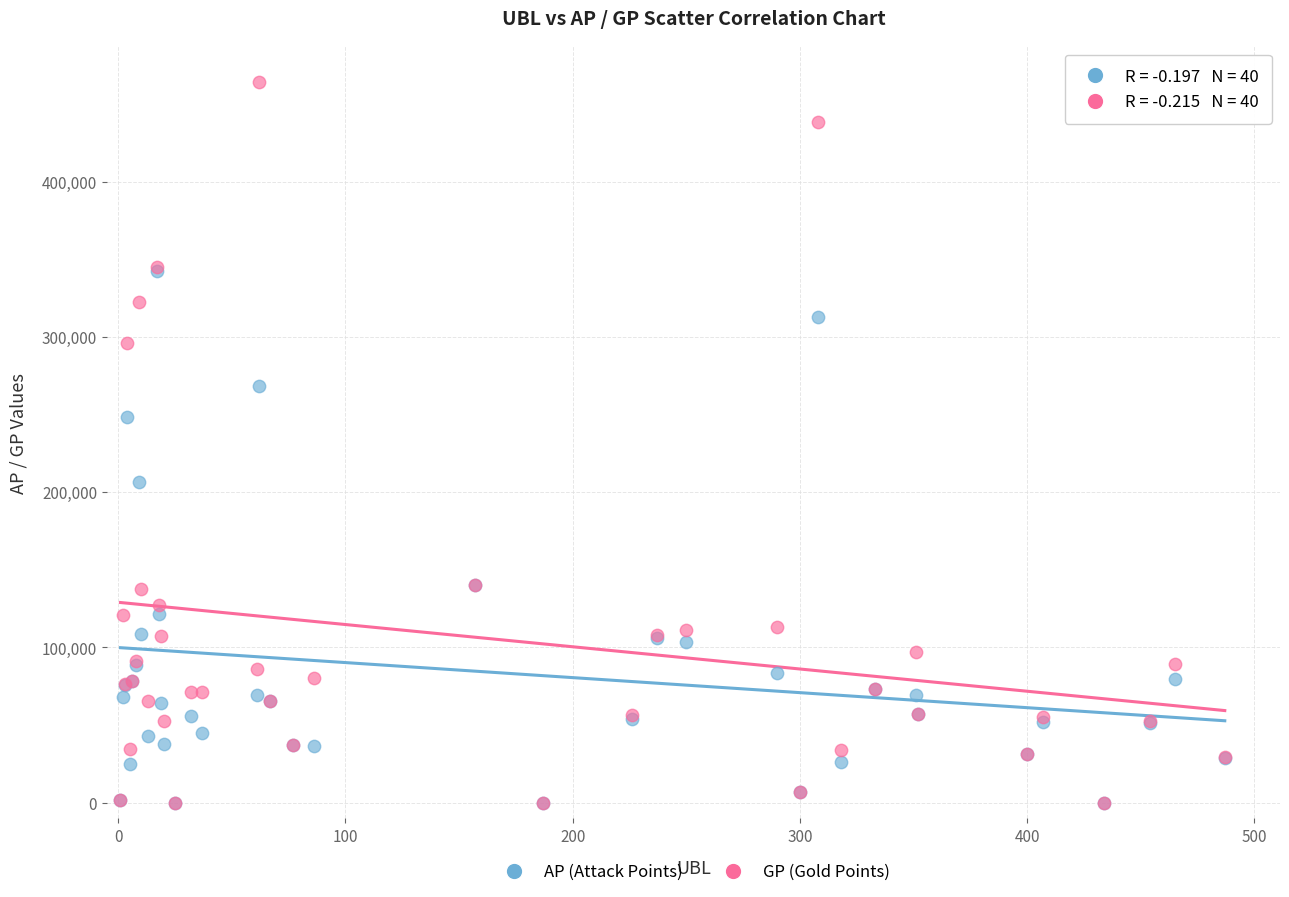

In the GP (Gold Points) series, what Y value is closest to 231934?

296115